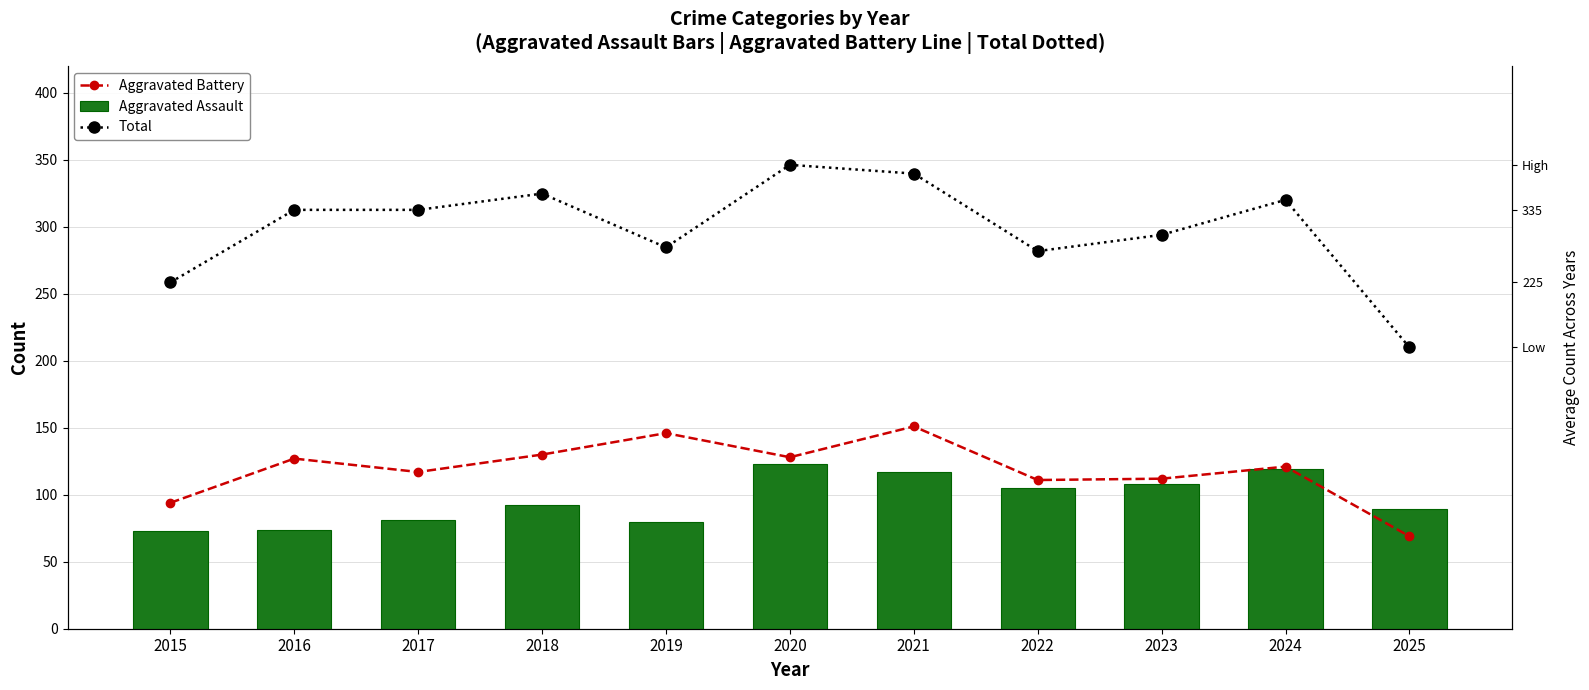

How many groups of bars are there?

11